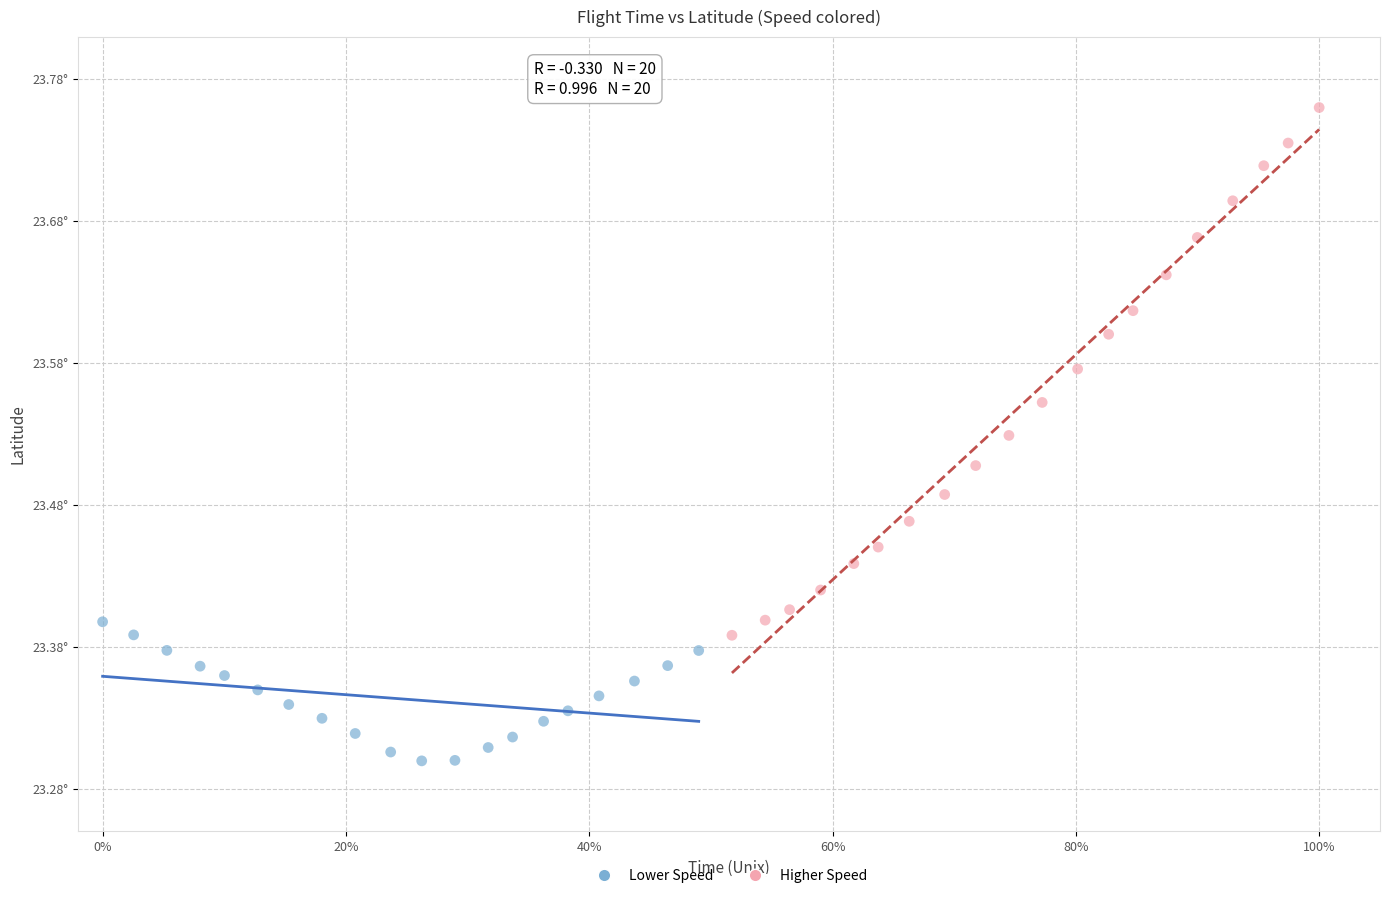

What are all the series names shown in the legend?

Lower Speed, Higher Speed